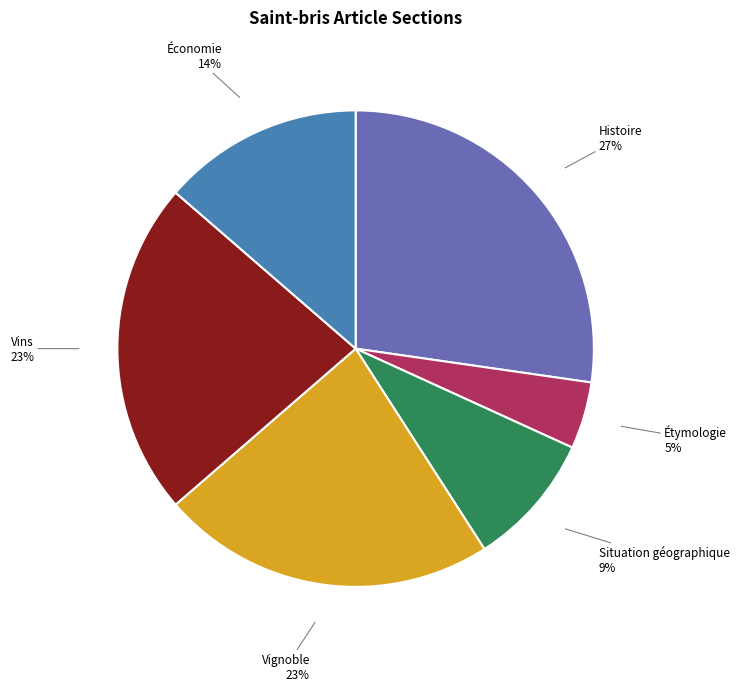

Count the number of slices in the pie.

6